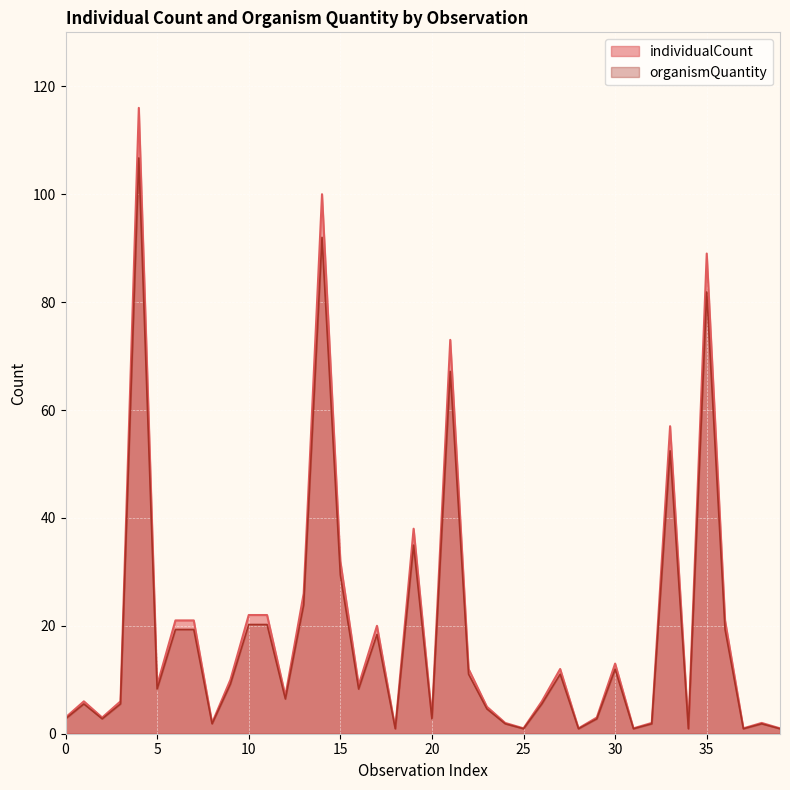

Is it true that individualCount equals 4.6 at 23?

True